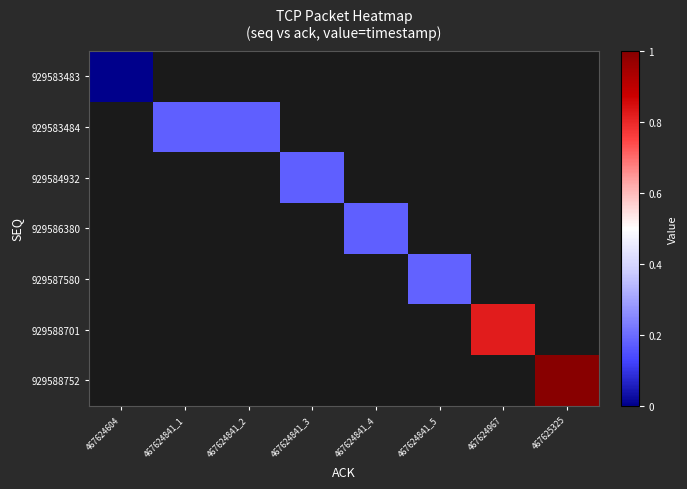

Which has a higher value, 467624841_3 or 467624967?

467624967